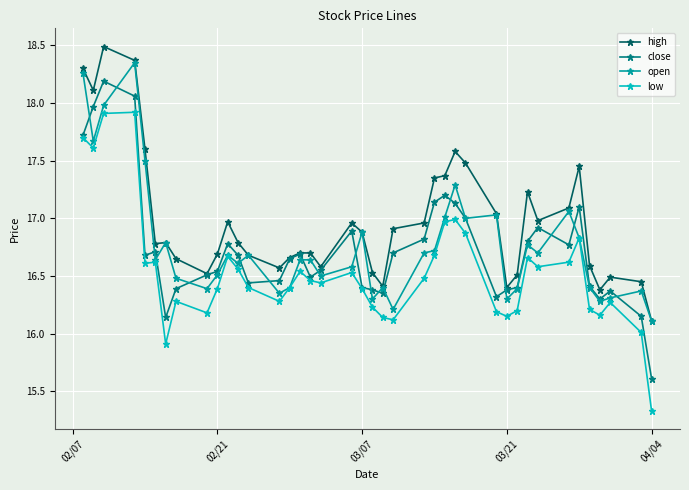

List the series in order of their peak value, lowest first.

low, close, open, high